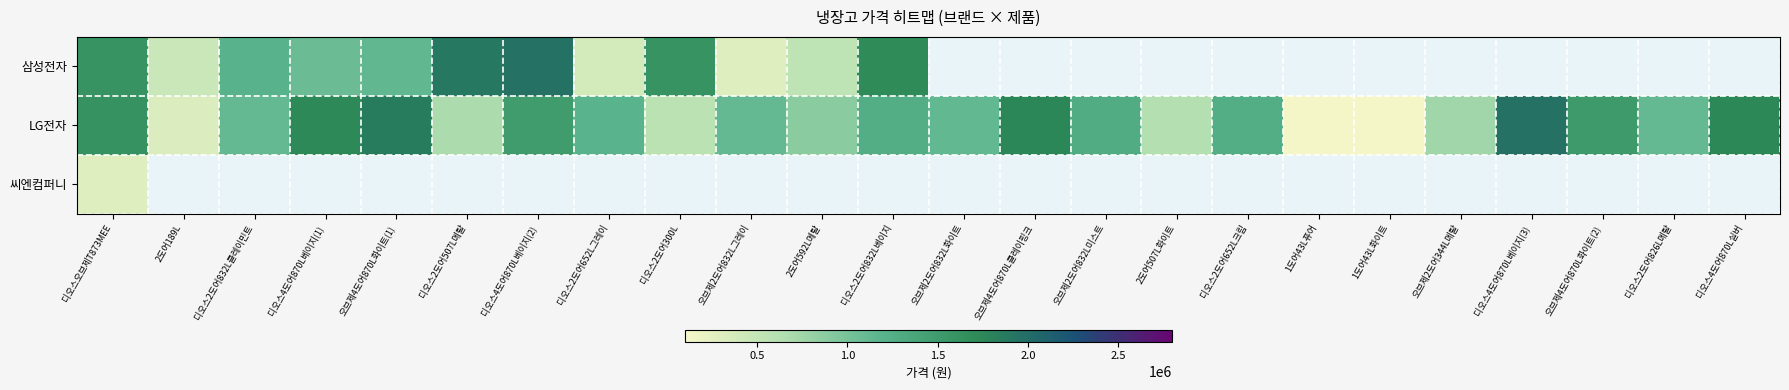

List the series in order of their peak value, lowest first.

씨엔컴퍼니, 삼성전자, LG전자